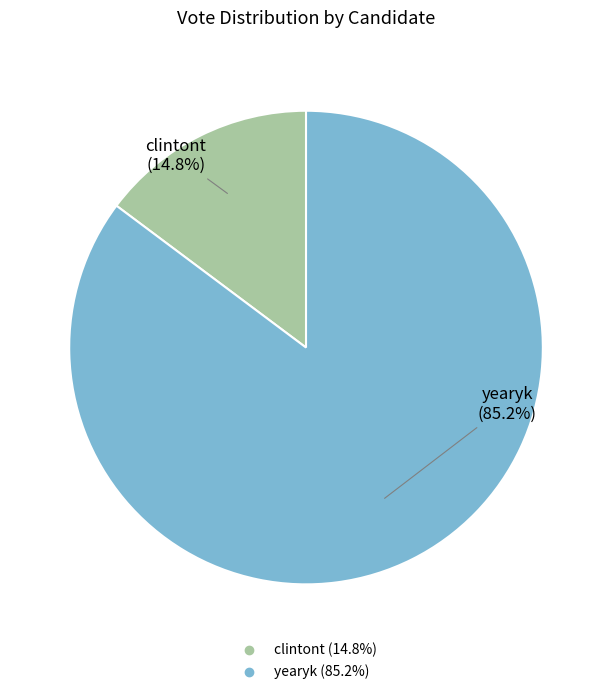

To the nearest percent, what percentage of the pie is clintont?

15%